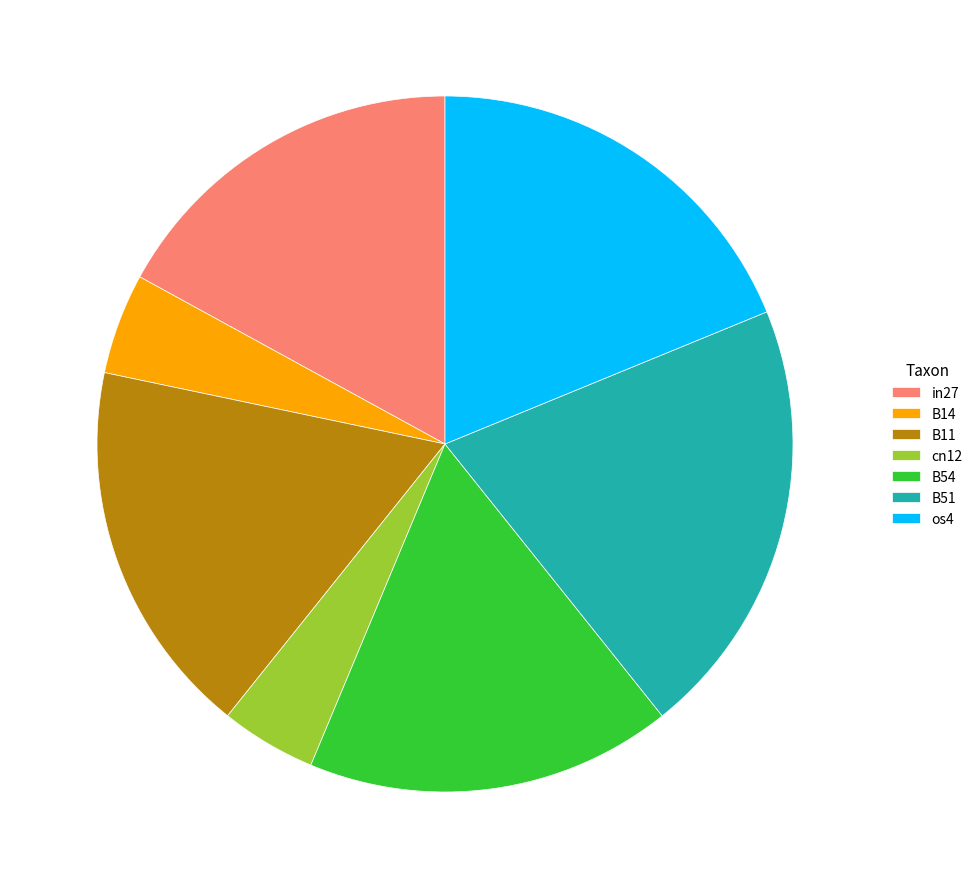

The B51 slice represents 7% of the pie. True or false?

False